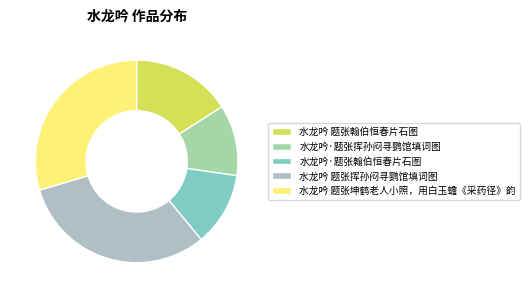

To the nearest percent, what portion does 水龙吟·题张翰伯恒春片石图 represent?

12%